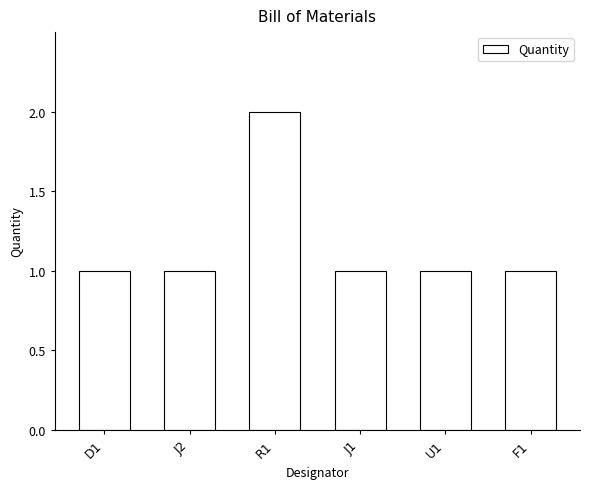

What is the label of the 6th bar from the right?

D1